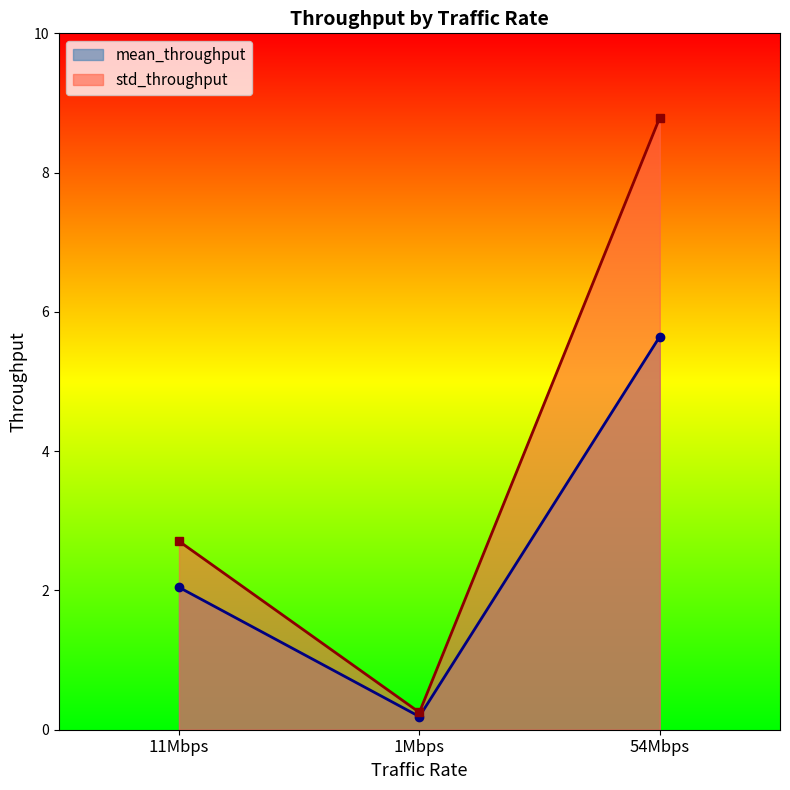

How many data points in std_throughput are less than 2?

1